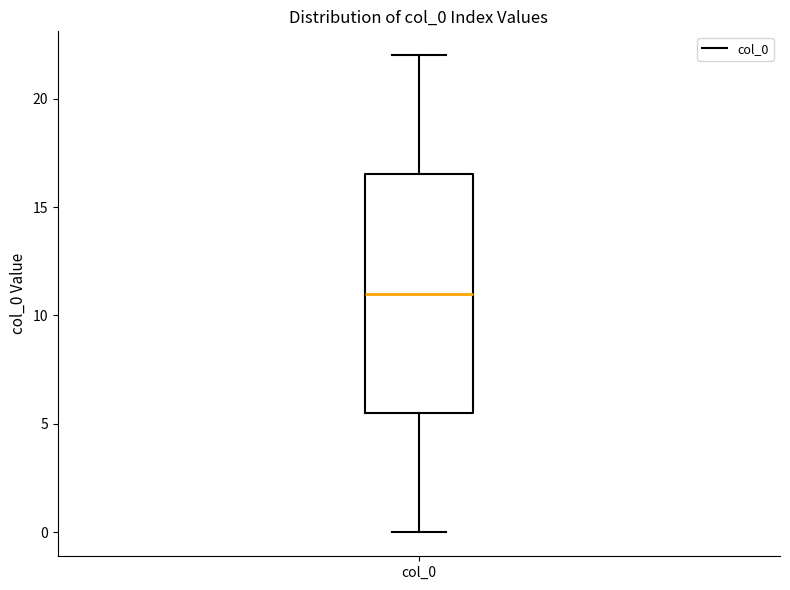

Read this box plot against the y-axis: the position of the median line, the range covered by the box, and the ends of both whiskers. The values are not printed on the chart, so give them approximately, as read against the axis.

median 11.0, box 5.5 to 16.5, whiskers 0.0 to 22.0